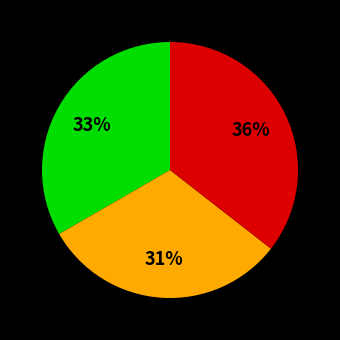

Is there a majority slice in this chart?

No